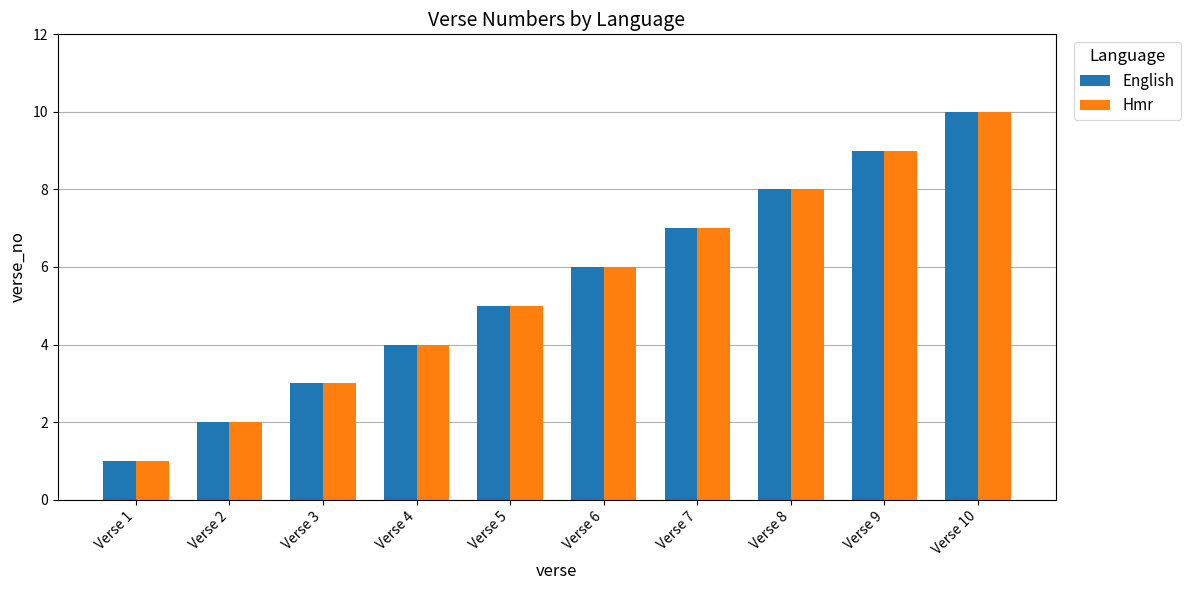

Where is English nearest to the value 5?

Verse 5